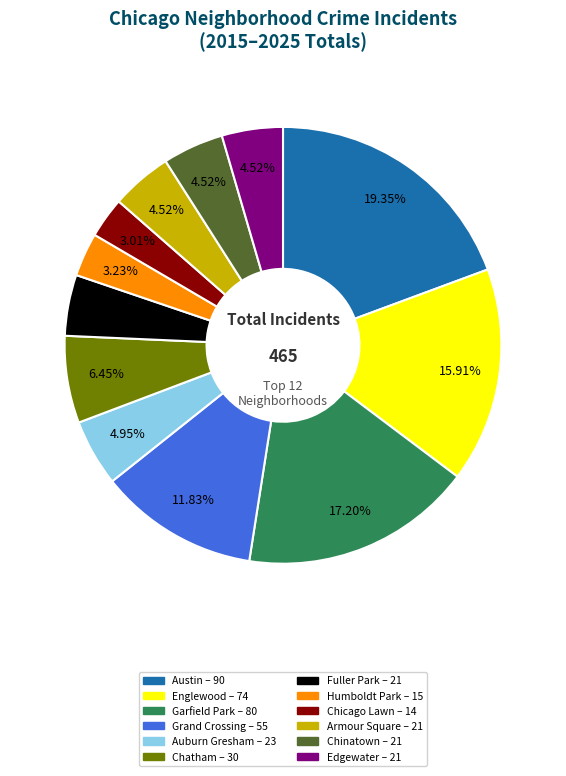

Is there any slice that represents more than half of the pie?

No